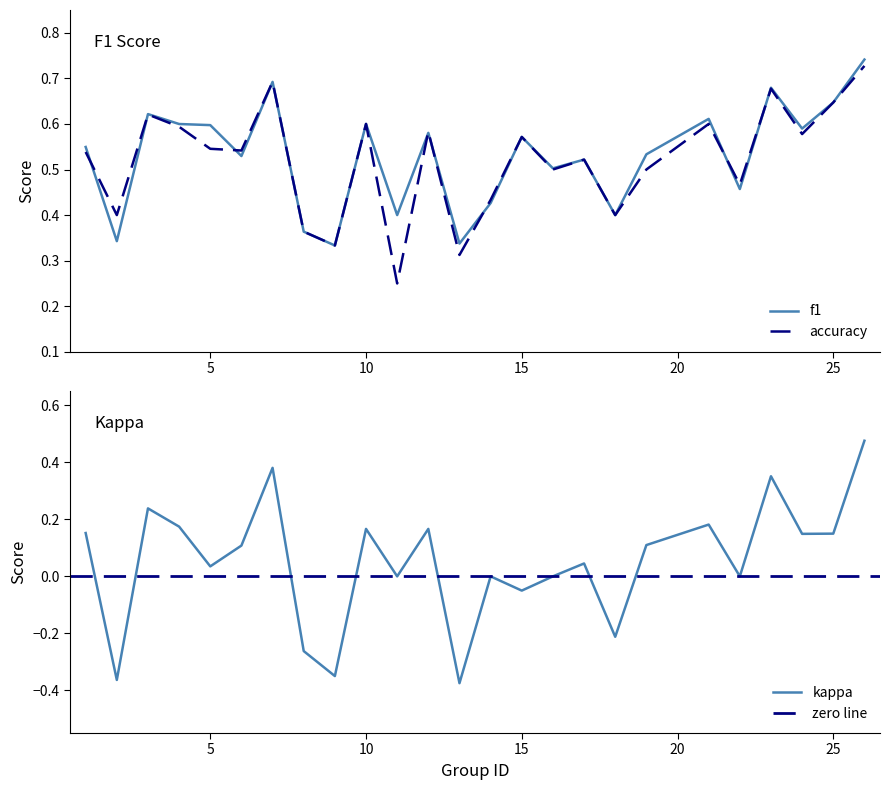

At which label does kappa first exceed 0?

1